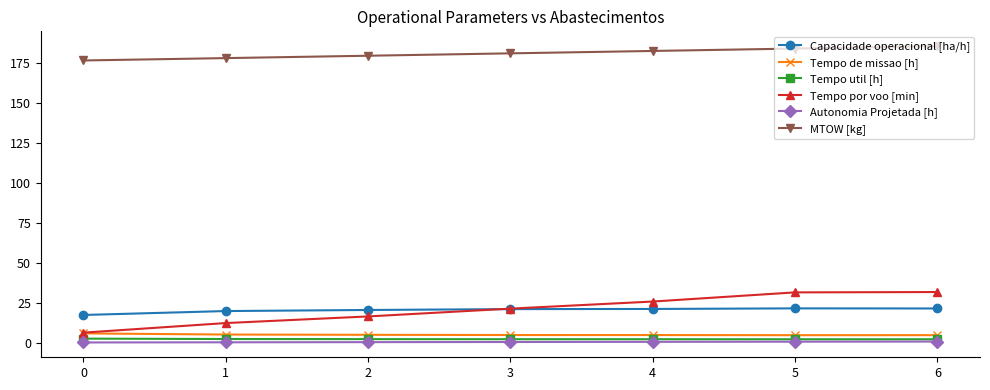

Which series changed the most between 4 and 5?

Tempo por voo [min]